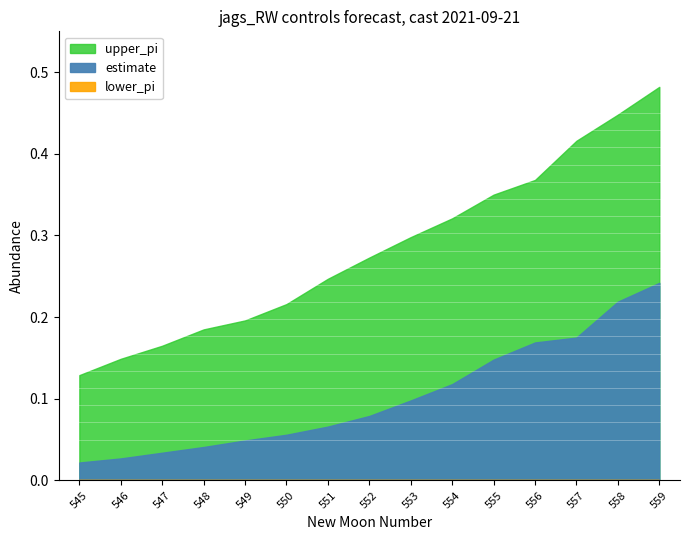

At which label does upper_pi reach its minimum?

545